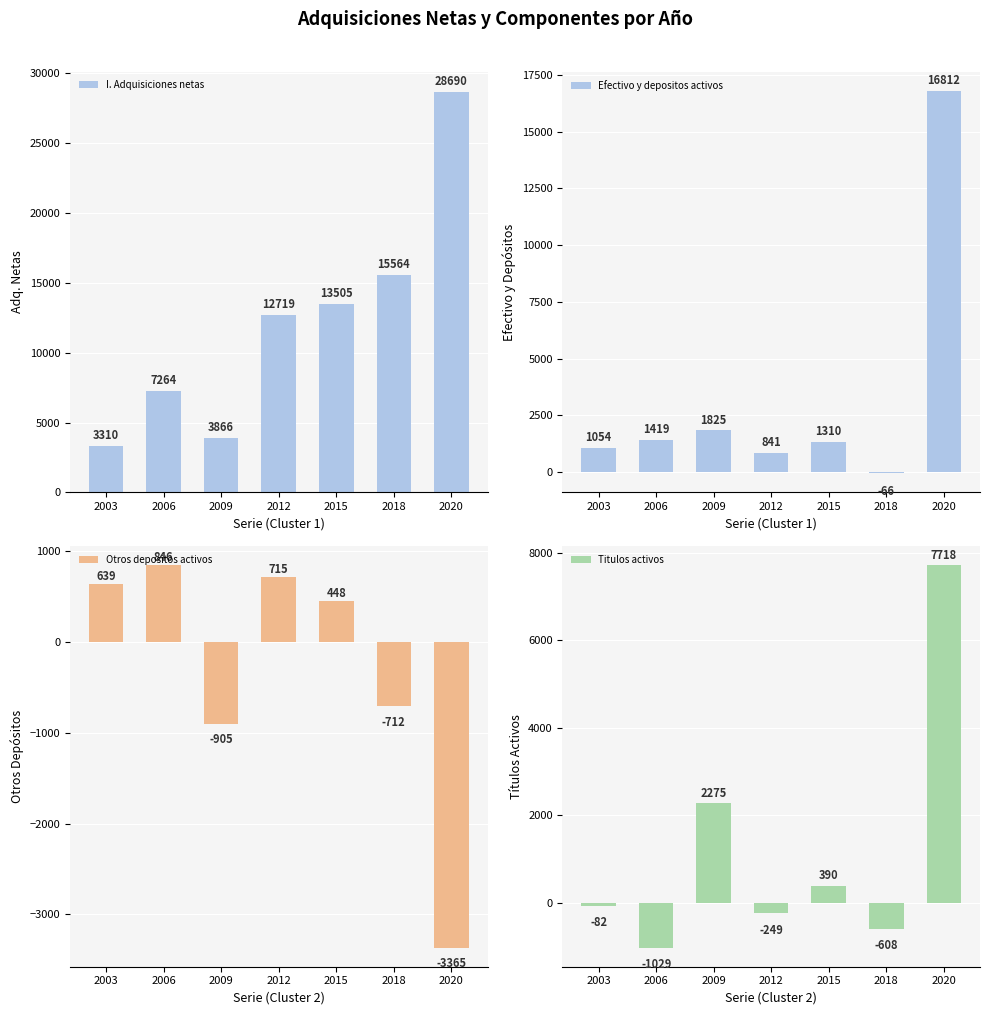

How many values in the I. Adquisiciones netas series exceed 12719?

3